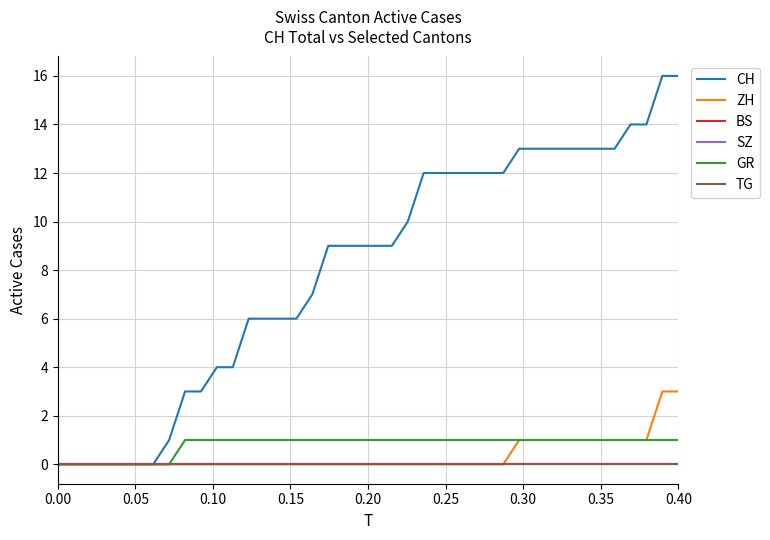

Is this an area chart (filled region under the line)?

No